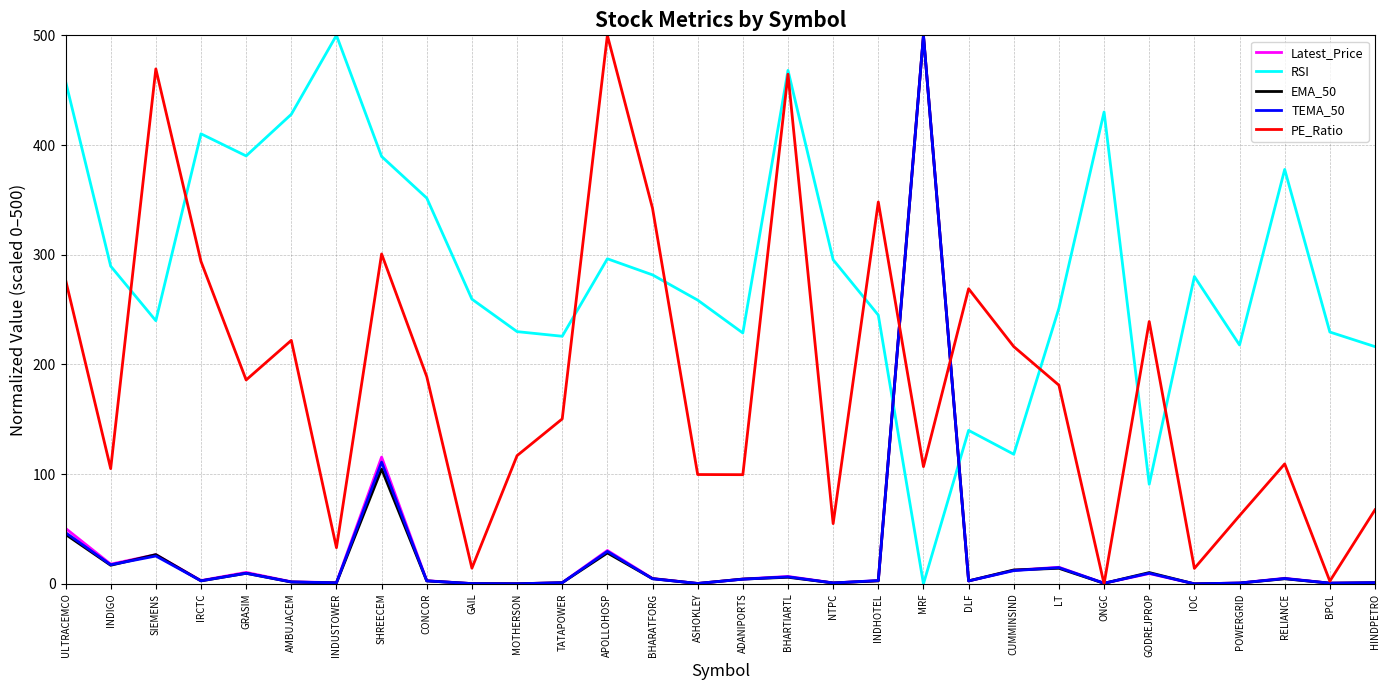

Where is the first local minimum for Latest_Price?

INDIGO